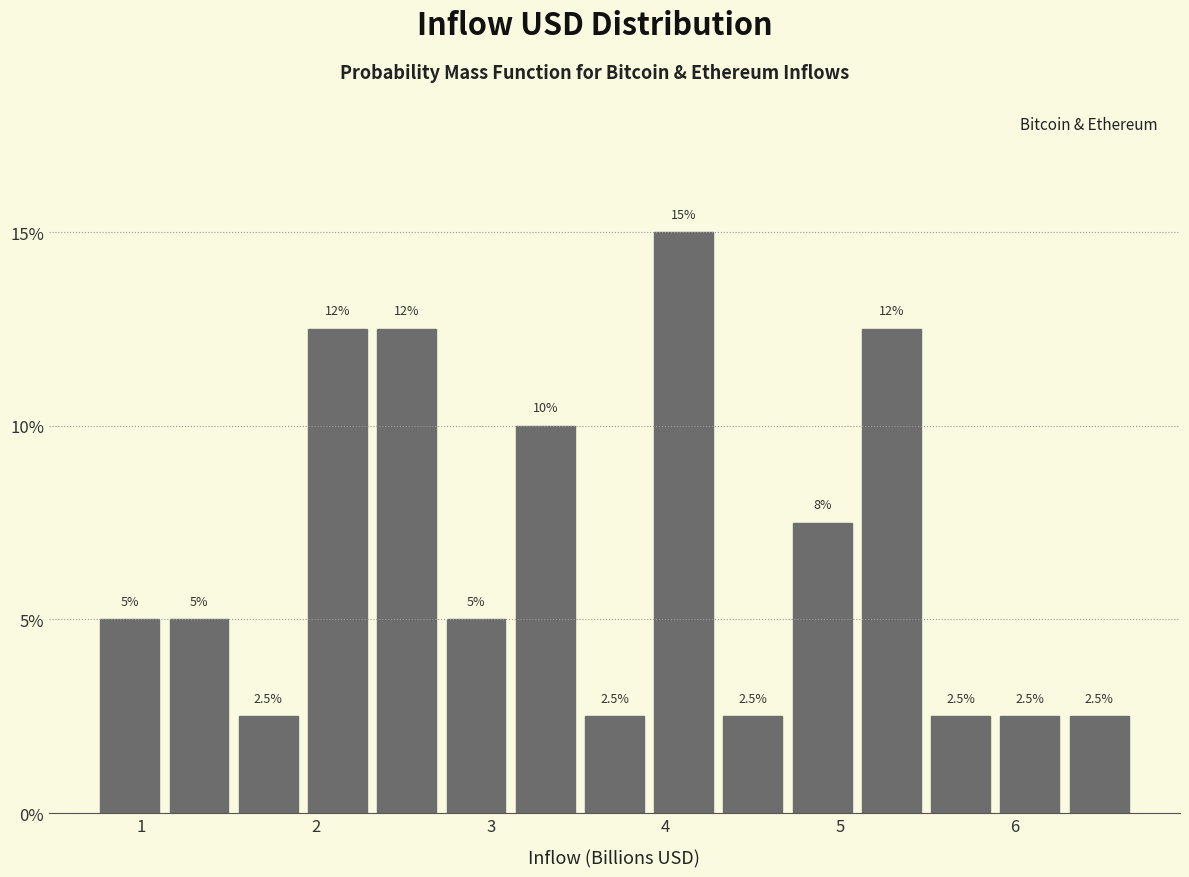

Around what value on the x-axis is the tallest bar? Give the approximate position of its centre, as read against the axis.

4.1